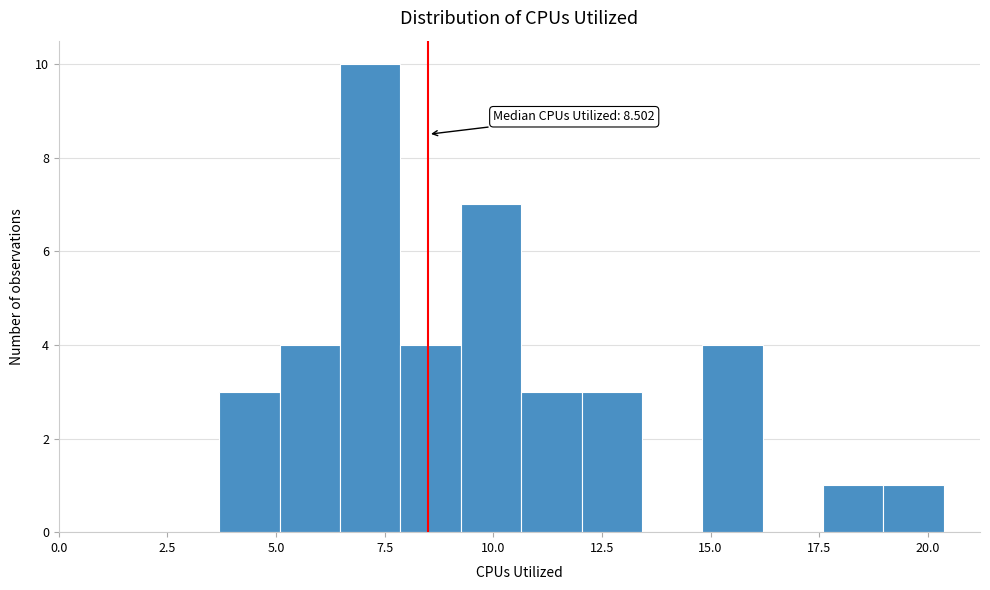

Around what value on the x-axis is the tallest bar? Give the approximate position of its centre, as read against the axis.

7.0